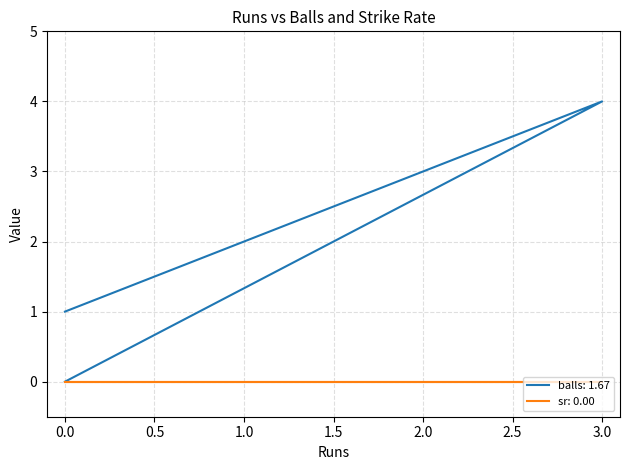

How many values are above zero?

2